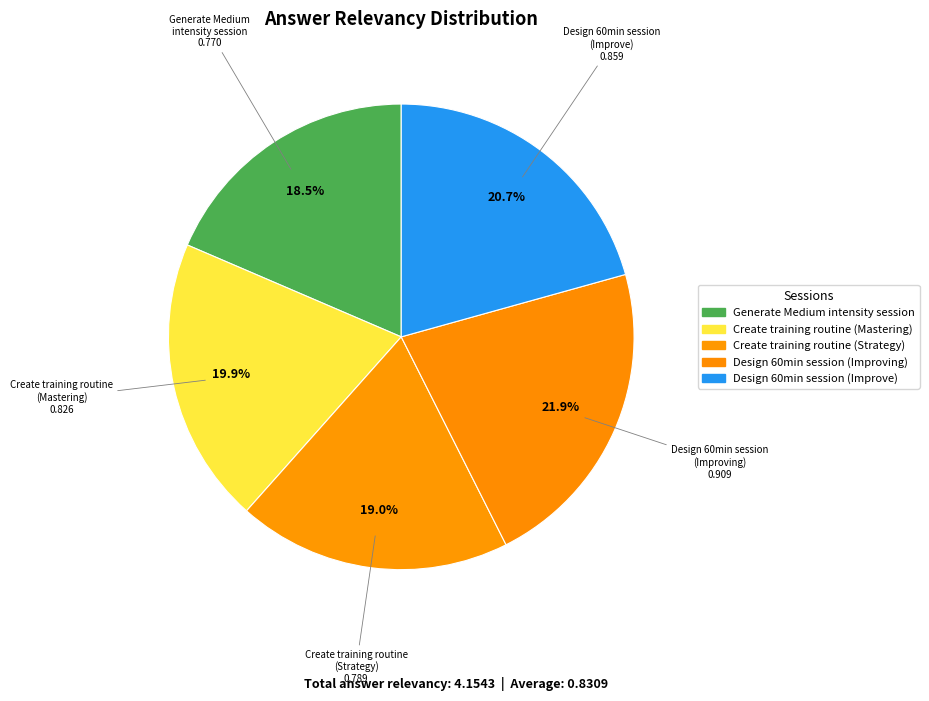

Which category has the biggest portion of the pie?

Design 60min session
(Improving)